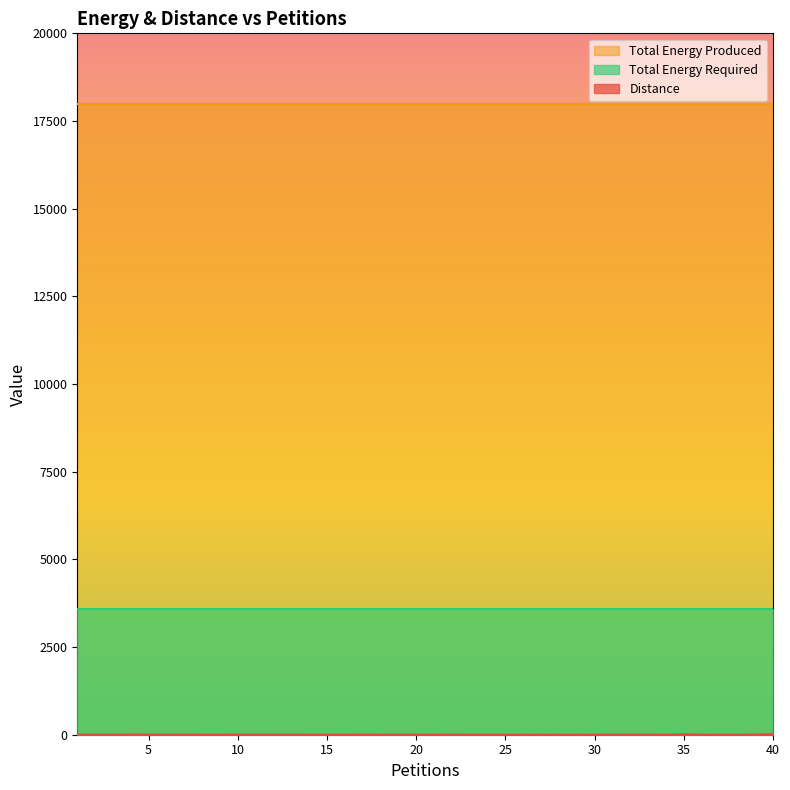

Does the chart display data point markers on the line(s)?

No